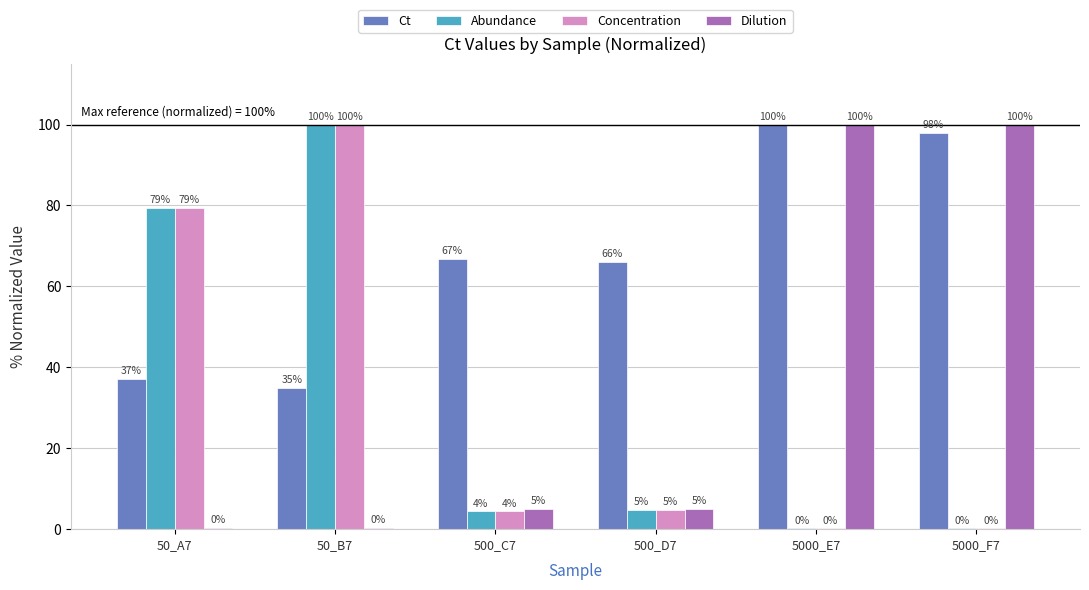

At which label is Concentration closest to 50?

50_A7